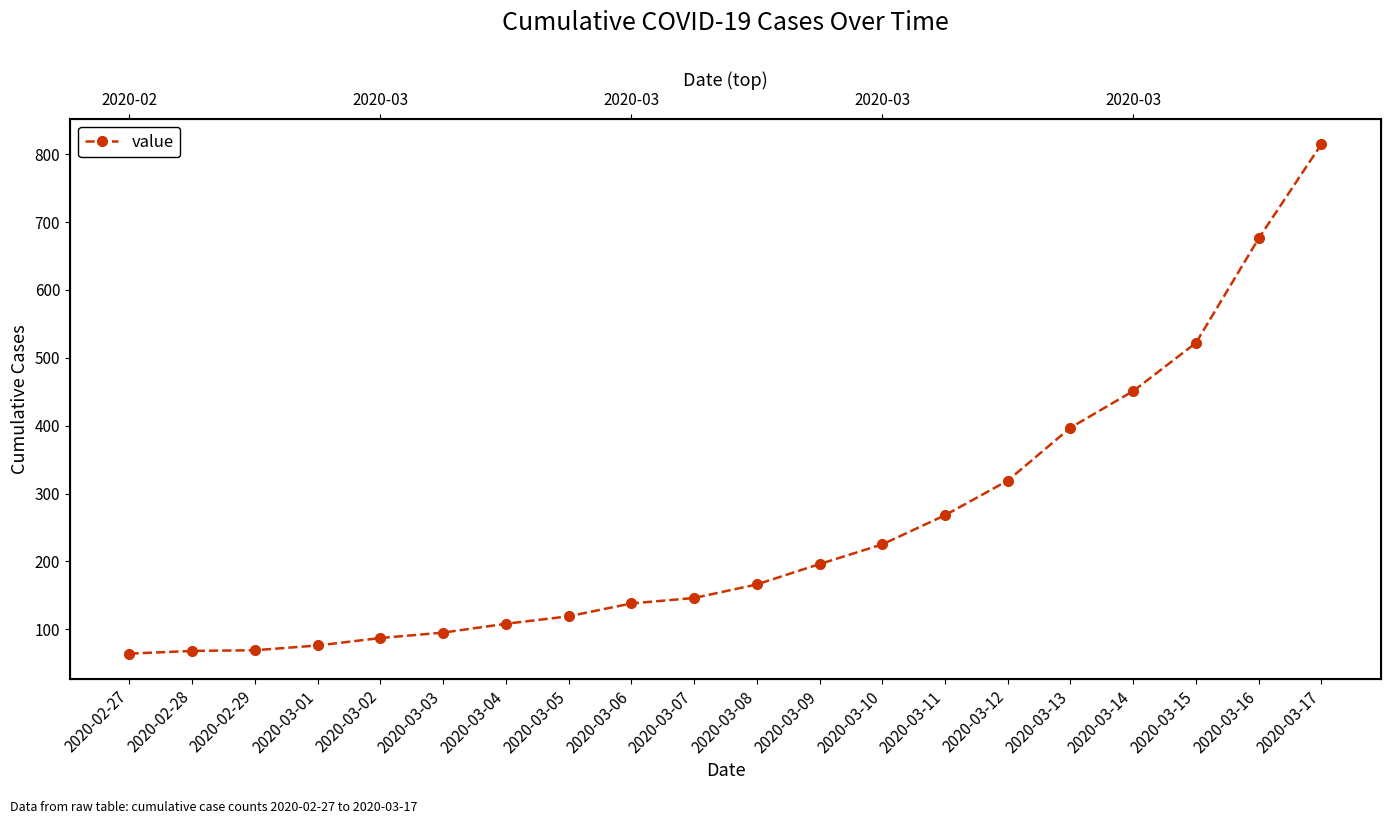

At which label is the value closest to 439?

2020-03-14